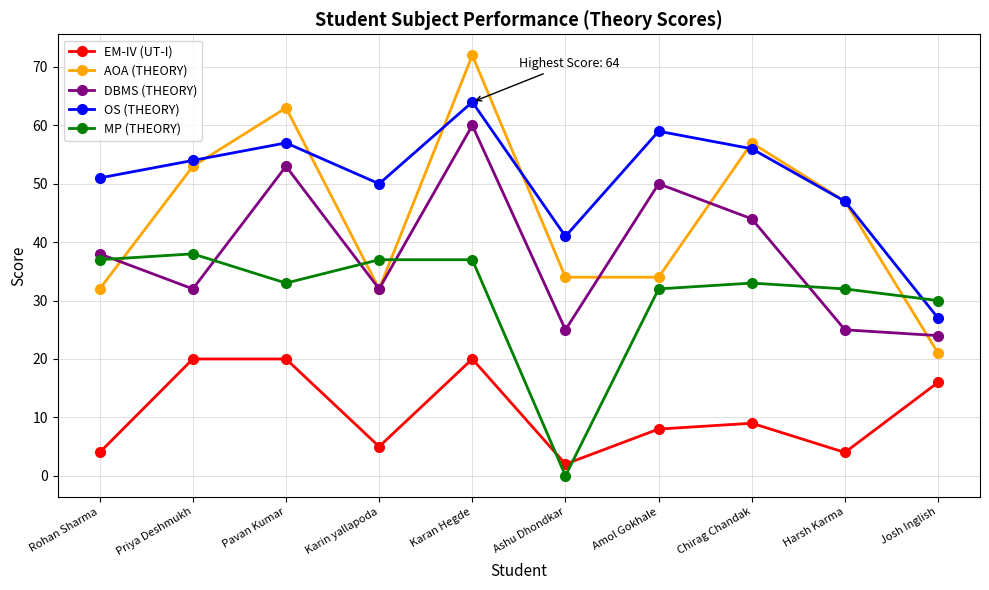

At Pavan Kumar, list the series in order from smallest to largest.

EM-IV (UT-I), MP (THEORY), DBMS (THEORY), OS (THEORY), AOA (THEORY)